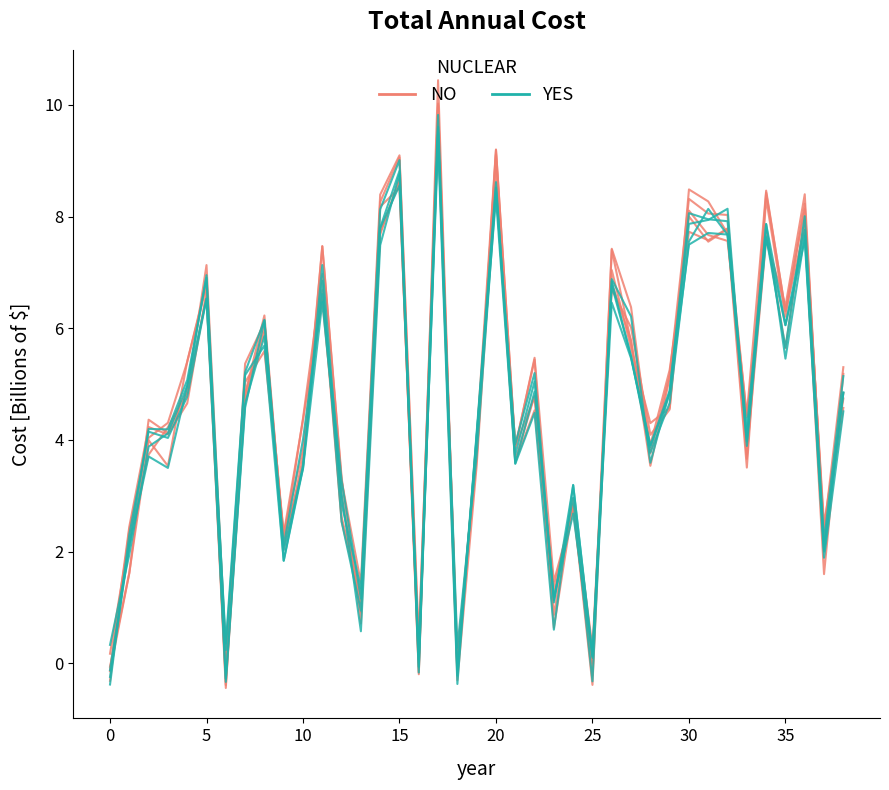

Reading left to right, what are all the values shown in this chart?

NO: -0.1	2.5	4.2	4.1	4.7	6.7	-0.4	5.4	6.1	2.2	3.5	7.5	3.3	0.7	7.7	8.7	-0.2	10.0	-0.1	3.8	9.1	3.6	4.8	0.9	3.0	0.3	6.7	6.0	4.1	4.5	8.1	7.7	7.6	4.4	8.5	6.3	7.8	1.6	5.2
YES: -0.1	2.1	4.2	4.2	5.1	6.9	-0.3	4.6	6.1	2.0	3.5	6.5	3.0	0.6	7.5	8.8	0.2	9.8	-0.2	4.0	8.5	3.7	5.0	1.1	3.2	0.1	6.8	5.5	3.8	4.7	7.6	8.1	7.7	4.2	7.9	6.1	7.8	2.0	4.8